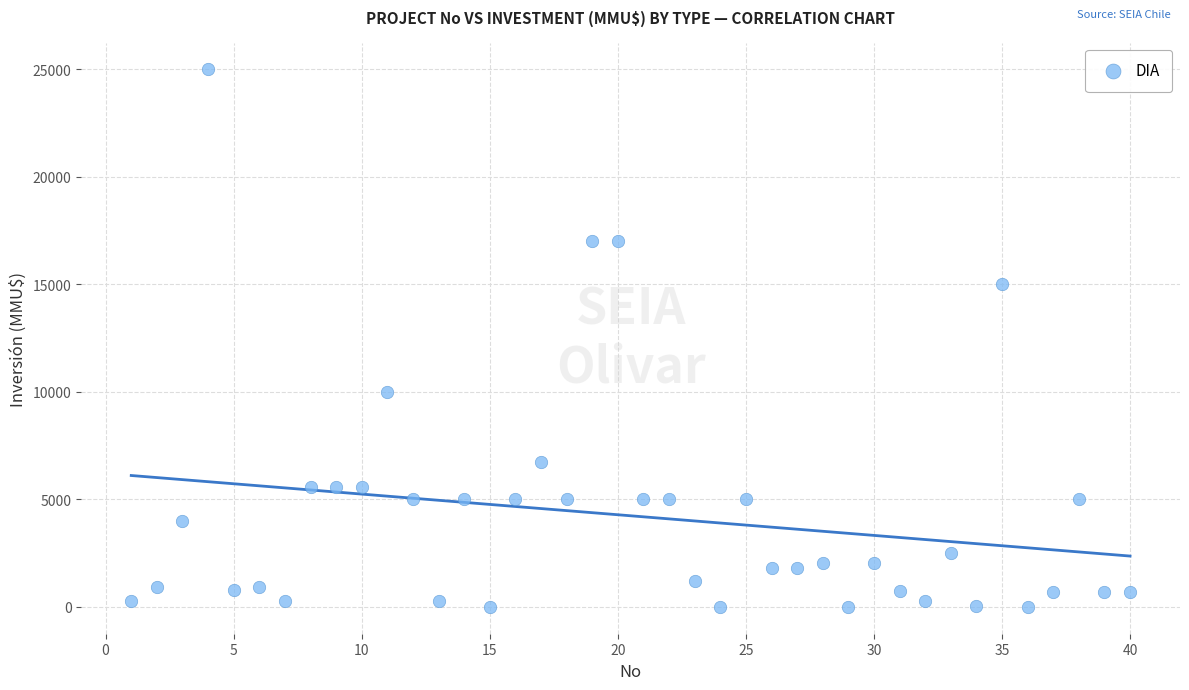

What is the range of X values (max minus min)?

39